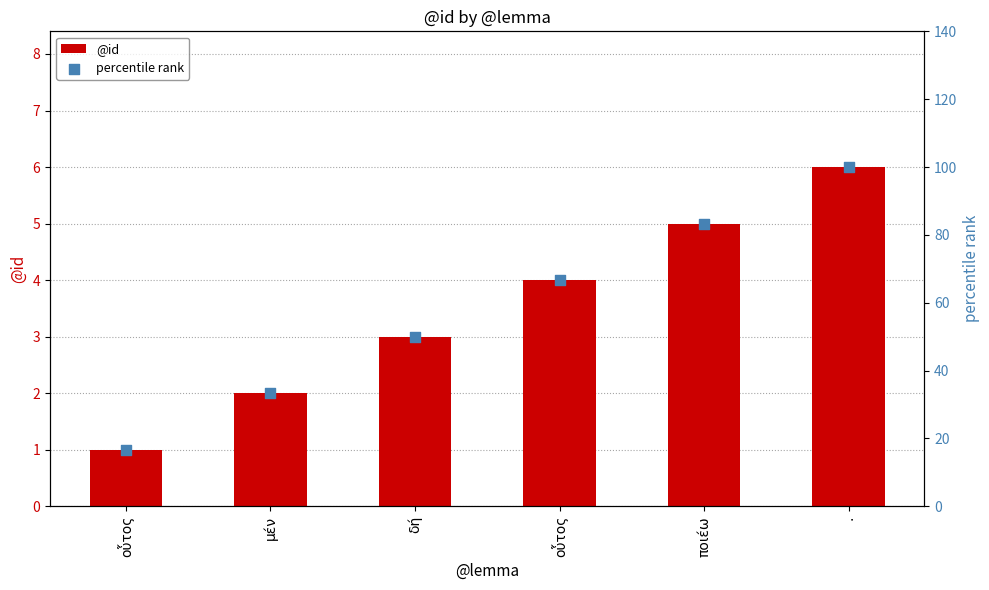

What are all the series names shown in the legend?

@id, percentile rank